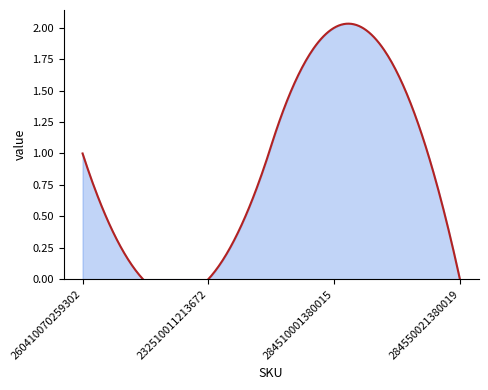

Count the number of values greater than 1.

1